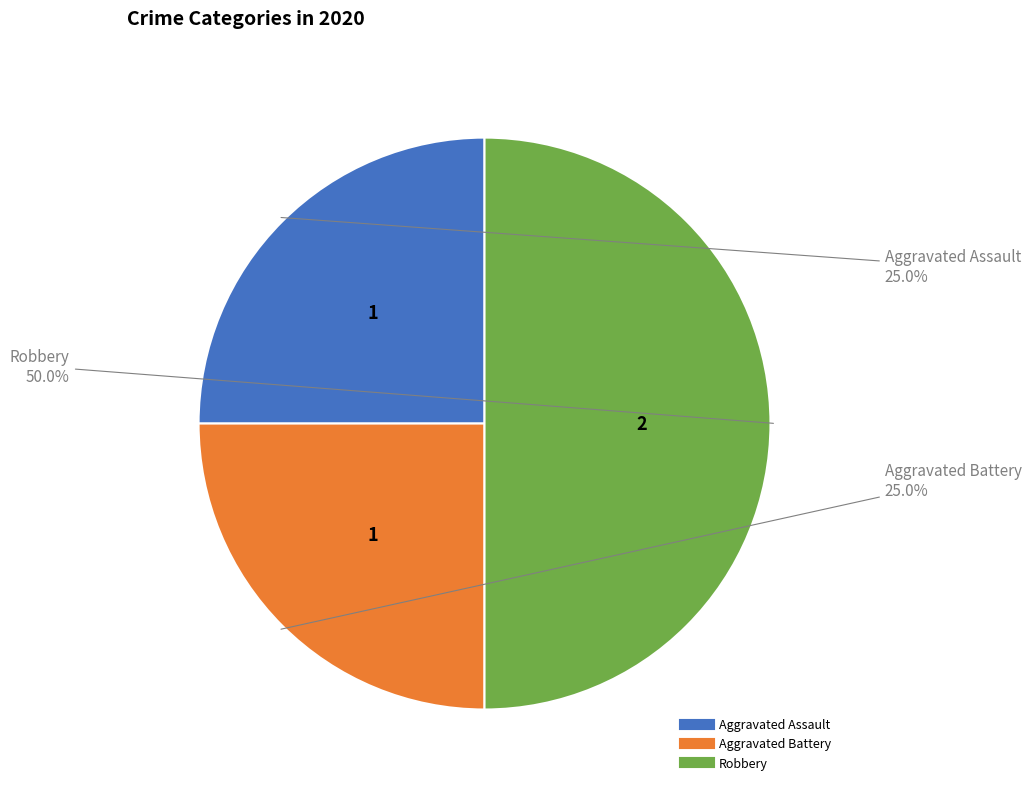

What is the ratio of the value at Aggravated Battery to the value at Robbery?

0.5